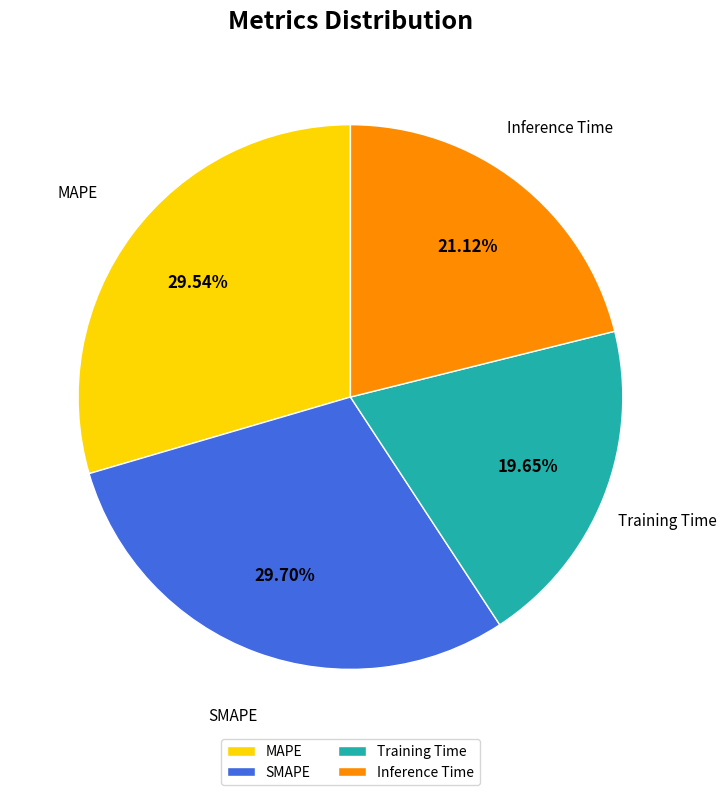

To the nearest percent, what is the combined percentage of SMAPE and MAPE?

59%